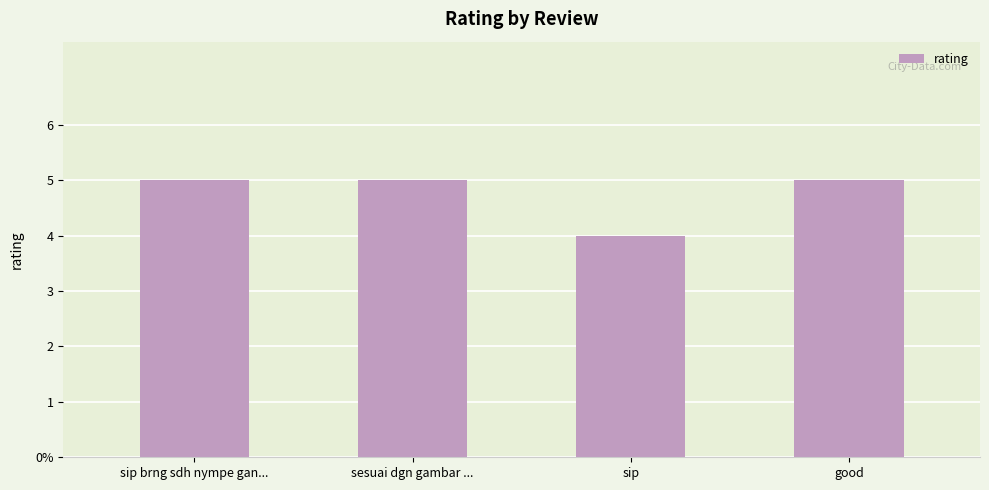

What is the sum of the values at sesuai dgn gambar ... and good?

10